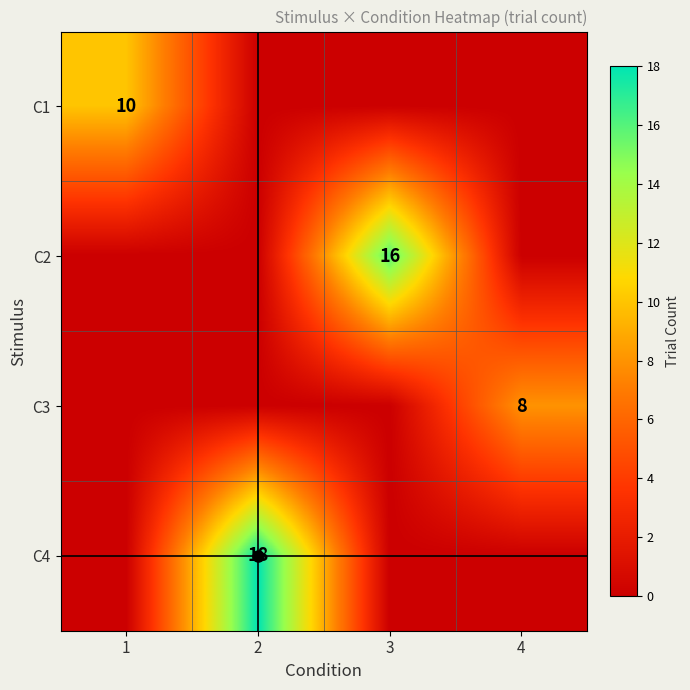

Is it true that C3 equals -4 at 2?

False